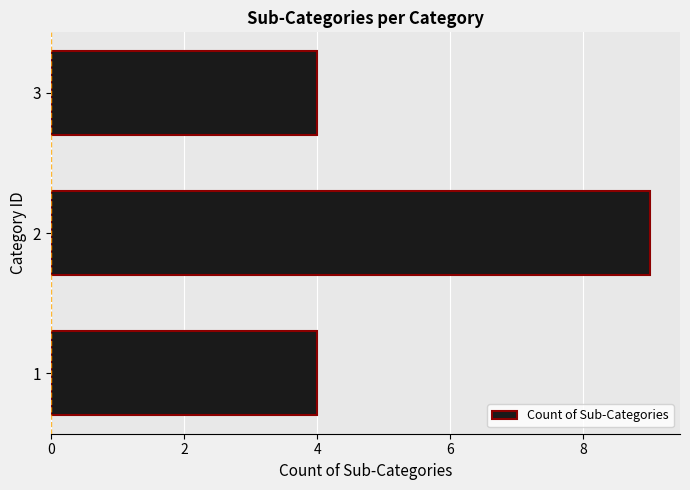

Is it true that the value at 3 is 4?

True